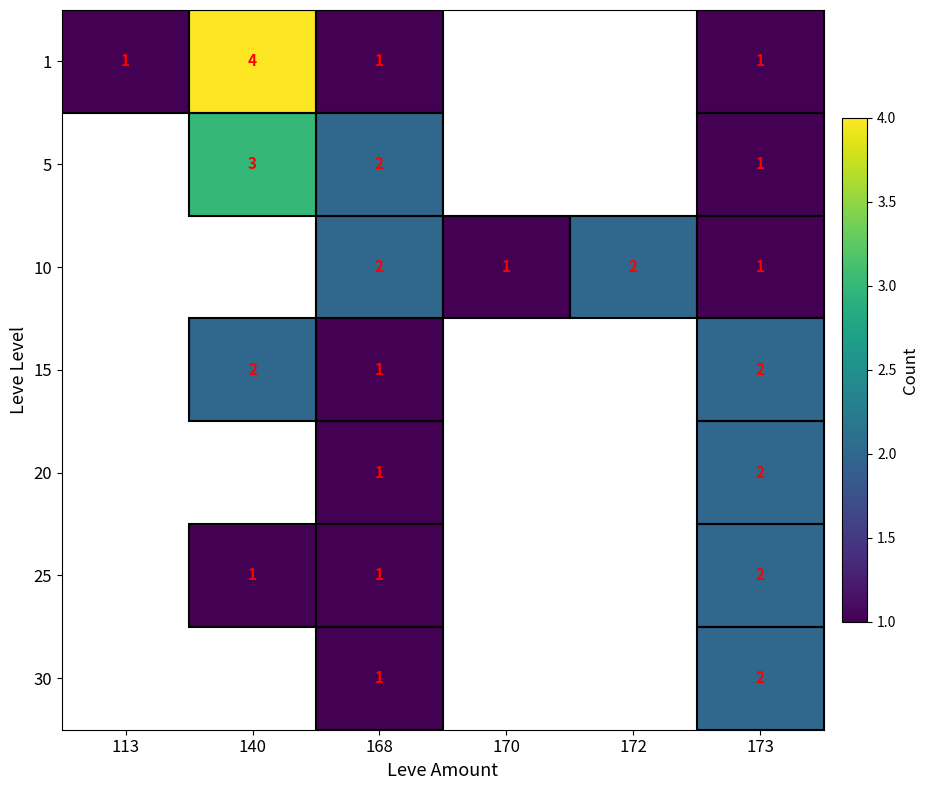

The value of 1 at 173 is 1. True or false?

True